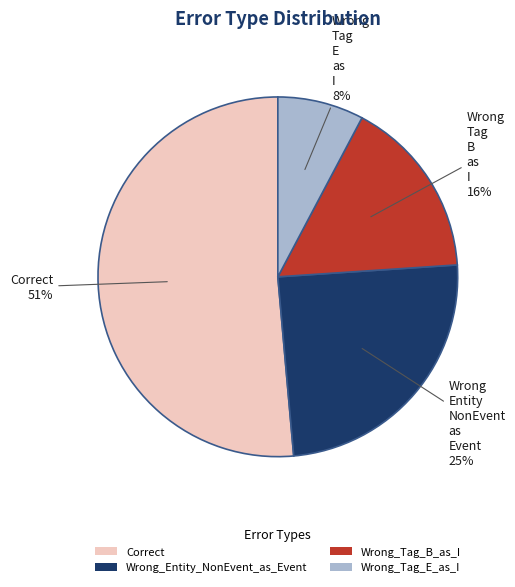

True or false: Wrong_Tag_E_as_I accounts for 19% of the total.

False